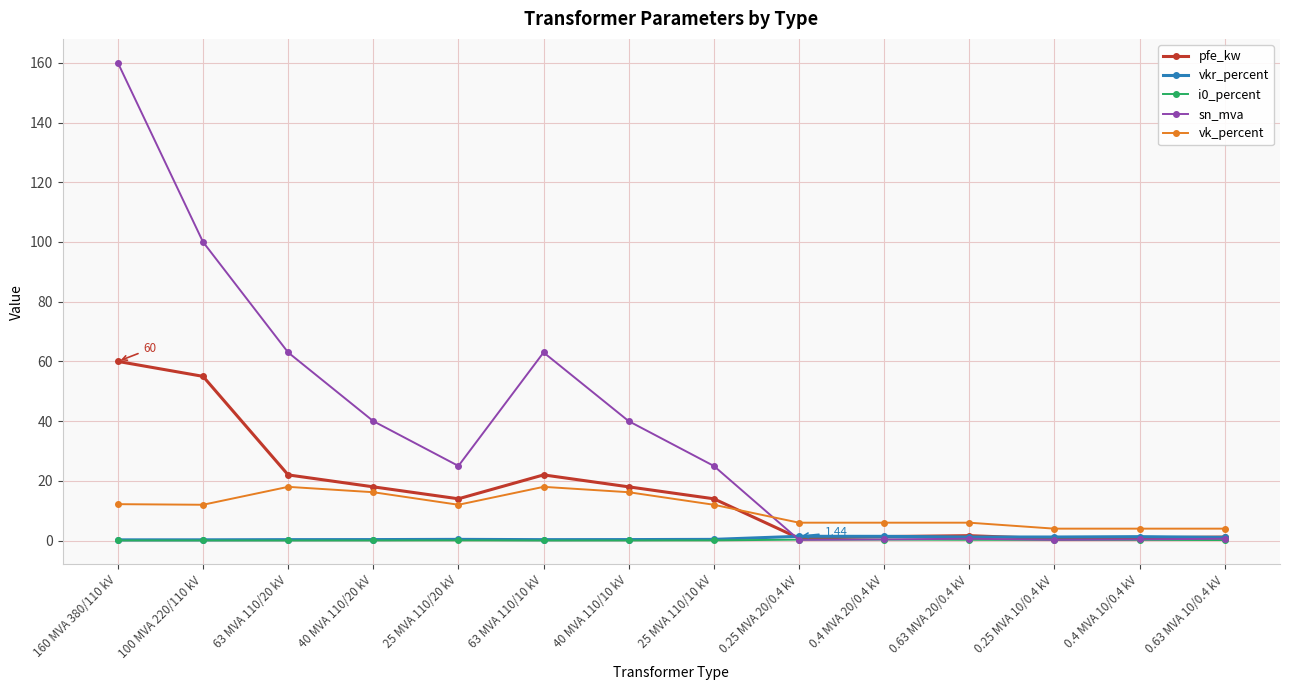

True or false: pfe_kw and vk_percent cross at least once.

True